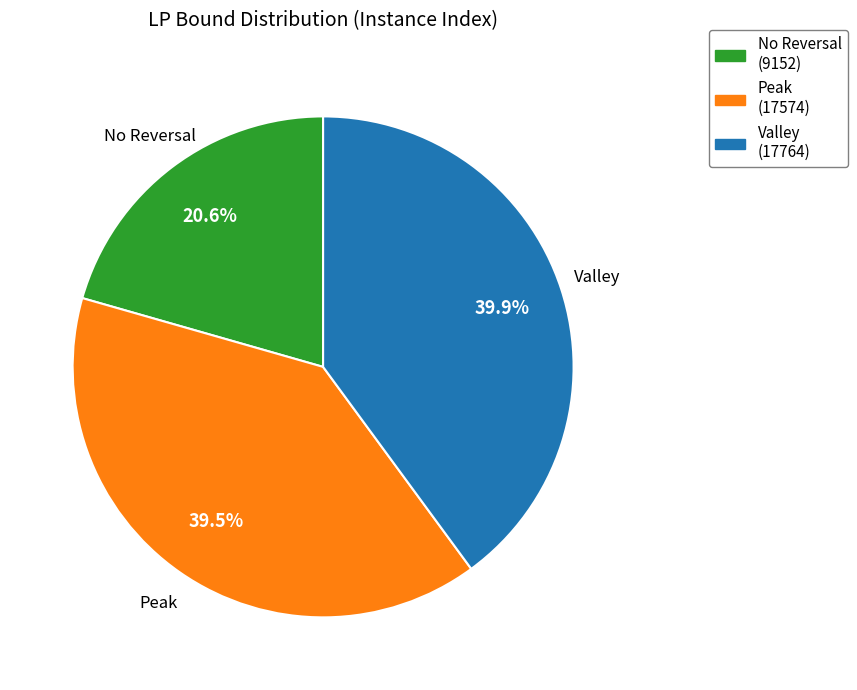

Combined, what portion of the pie is No Reversal and Peak?

60.1%